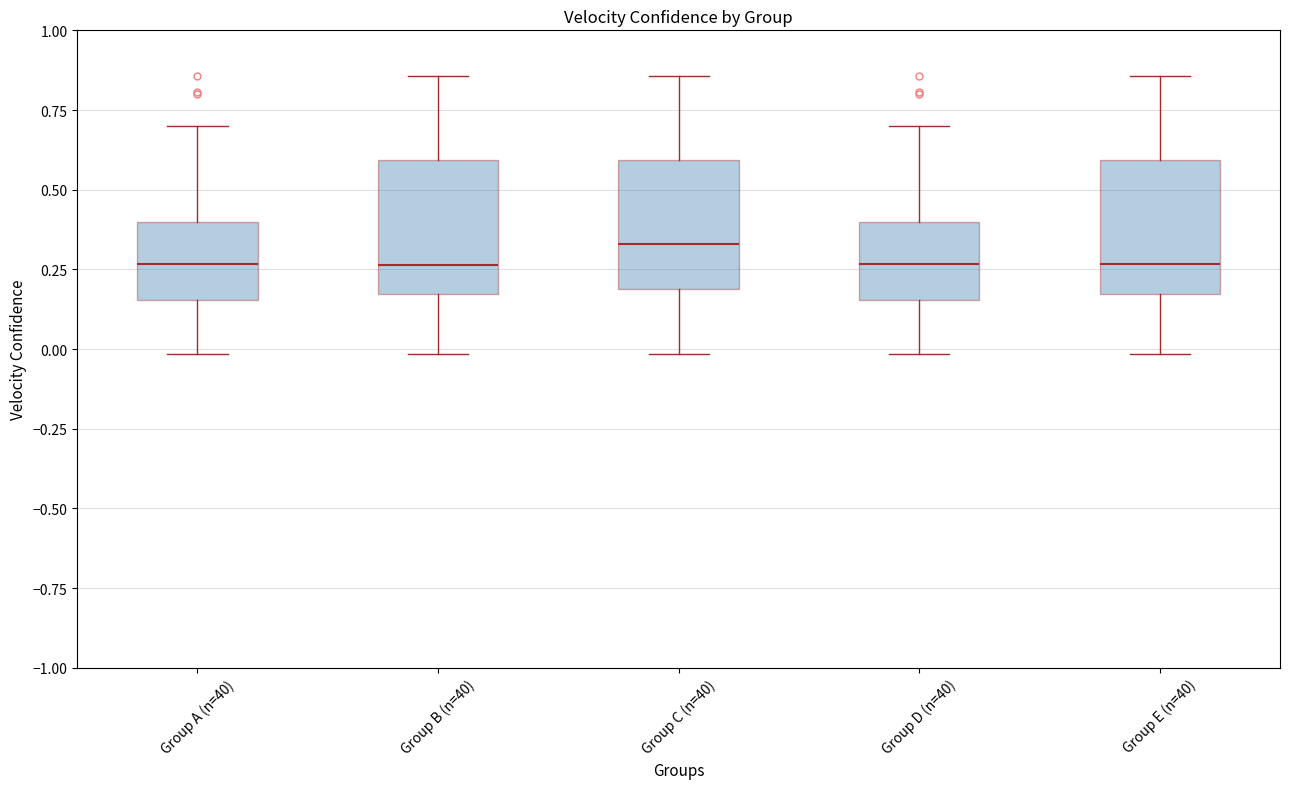

Where is the upper edge of the box for Group B (n=40) on the y-axis? The values are not printed on the chart, so give them approximately, as read against the axis.

0.60